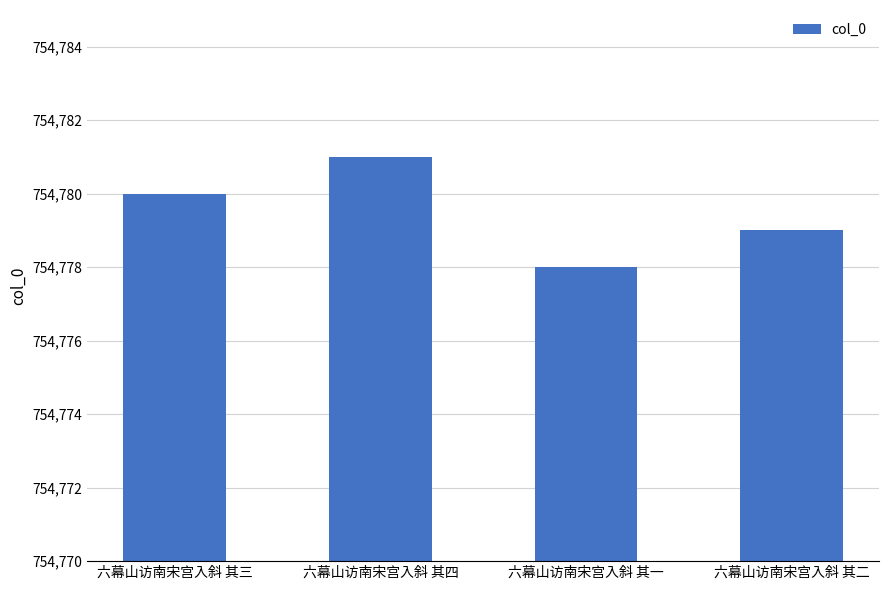

Does the chart contain stacked bars?

No